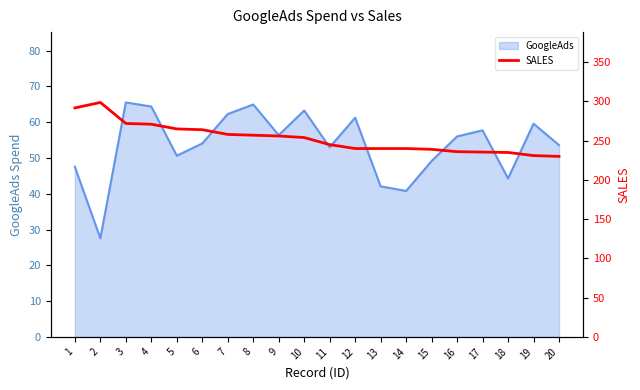

True or false: GoogleAds has a value of 35.2 at 4.

False